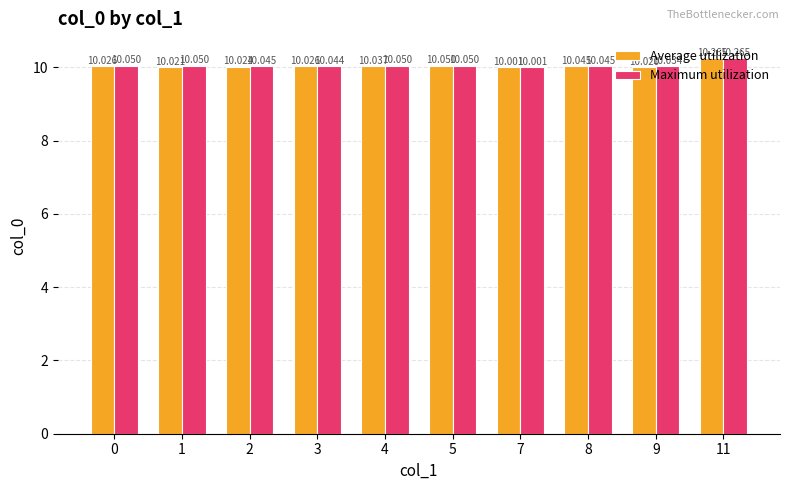

What is the sum of the Maximum utilization values at 7 and 5?

20.1